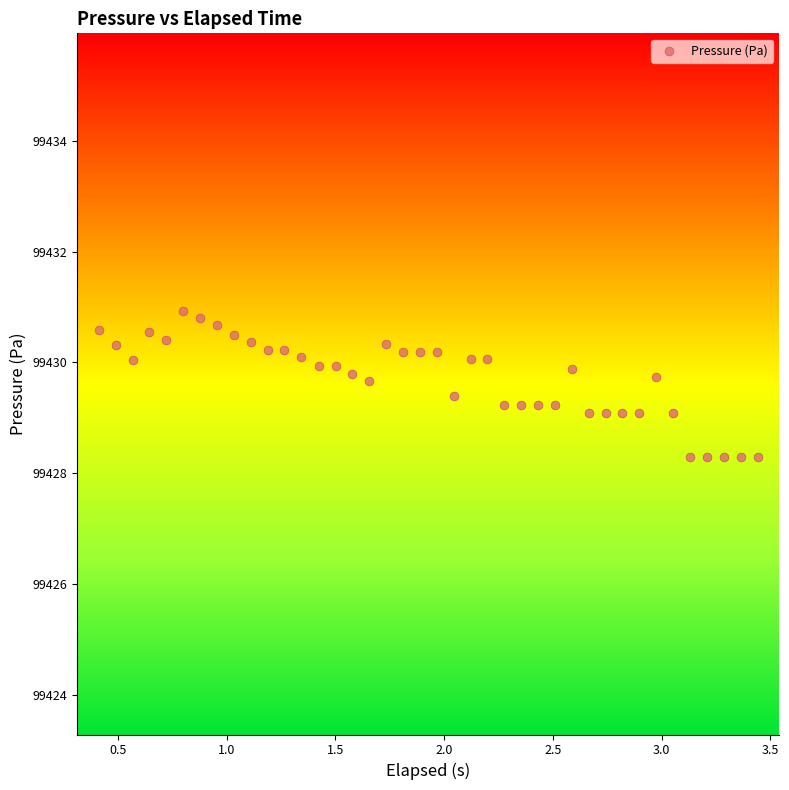

What is the range of X values (max minus min)?

3.0